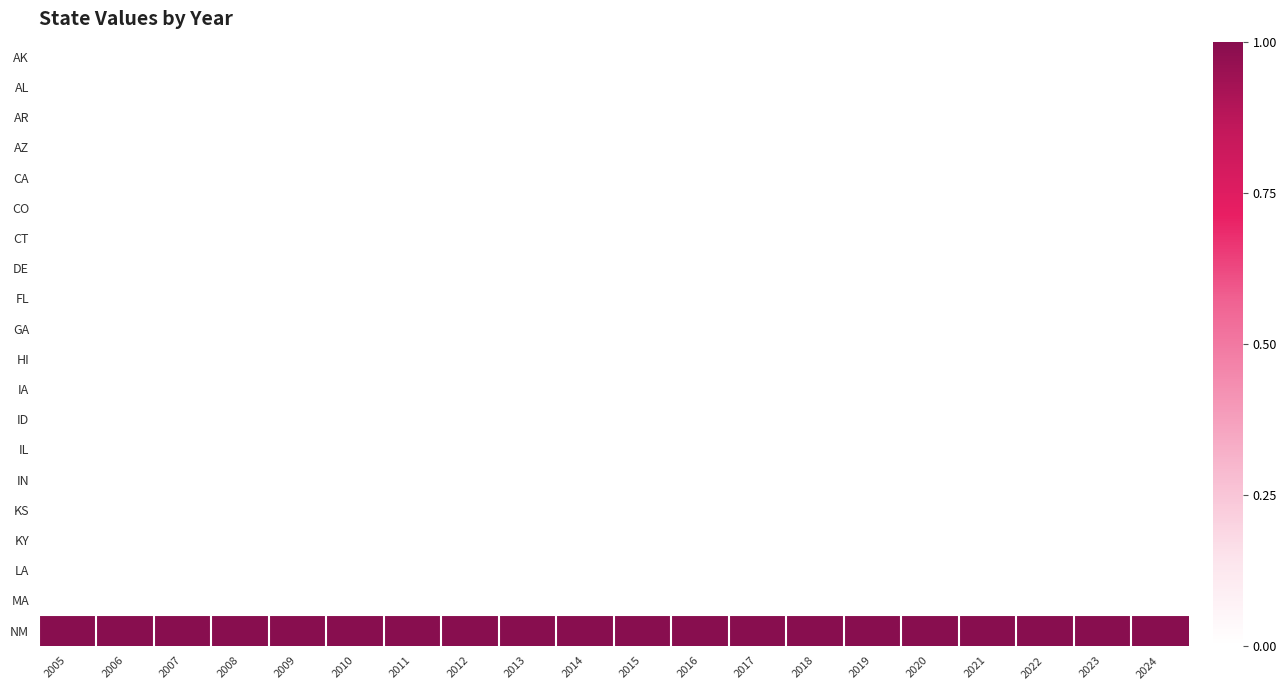

Reading left to right, what are all the values shown in this chart?

AK: 2005=0	2006=0	2007=0	2008=0	2009=0	2010=0	2011=0	2012=0	2013=0	2014=0	2015=0	2016=0	2017=0	2018=0	2019=0	2020=0	2021=0	2022=0	2023=0	2024=0
AL: 2005=0	2006=0	2007=0	2008=0	2009=0	2010=0	2011=0	2012=0	2013=0	2014=0	2015=0	2016=0	2017=0	2018=0	2019=0	2020=0	2021=0	2022=0	2023=0	2024=0
AR: 2005=0	2006=0	2007=0	2008=0	2009=0	2010=0	2011=0	2012=0	2013=0	2014=0	2015=0	2016=0	2017=0	2018=0	2019=0	2020=0	2021=0	2022=0	2023=0	2024=0
AZ: 2005=0	2006=0	2007=0	2008=0	2009=0	2010=0	2011=0	2012=0	2013=0	2014=0	2015=0	2016=0	2017=0	2018=0	2019=0	2020=0	2021=0	2022=0	2023=0	2024=0
CA: 2005=0	2006=0	2007=0	2008=0	2009=0	2010=0	2011=0	2012=0	2013=0	2014=0	2015=0	2016=0	2017=0	2018=0	2019=0	2020=0	2021=0	2022=0	2023=0	2024=0
CO: 2005=0	2006=0	2007=0	2008=0	2009=0	2010=0	2011=0	2012=0	2013=0	2014=0	2015=0	2016=0	2017=0	2018=0	2019=0	2020=0	2021=0	2022=0	2023=0	2024=0
CT: 2005=0	2006=0	2007=0	2008=0	2009=0	2010=0	2011=0	2012=0	2013=0	2014=0	2015=0	2016=0	2017=0	2018=0	2019=0	2020=0	2021=0	2022=0	2023=0	2024=0
DE: 2005=0	2006=0	2007=0	2008=0	2009=0	2010=0	2011=0	2012=0	2013=0	2014=0	2015=0	2016=0	2017=0	2018=0	2019=0	2020=0	2021=0	2022=0	2023=0	2024=0
FL: 2005=0	2006=0	2007=0	2008=0	2009=0	2010=0	2011=0	2012=0	2013=0	2014=0	2015=0	2016=0	2017=0	2018=0	2019=0	2020=0	2021=0	2022=0	2023=0	2024=0
GA: 2005=0	2006=0	2007=0	2008=0	2009=0	2010=0	2011=0	2012=0	2013=0	2014=0	2015=0	2016=0	2017=0	2018=0	2019=0	2020=0	2021=0	2022=0	2023=0	2024=0
HI: 2005=0	2006=0	2007=0	2008=0	2009=0	2010=0	2011=0	2012=0	2013=0	2014=0	2015=0	2016=0	2017=0	2018=0	2019=0	2020=0	2021=0	2022=0	2023=0	2024=0
IA: 2005=0	2006=0	2007=0	2008=0	2009=0	2010=0	2011=0	2012=0	2013=0	2014=0	2015=0	2016=0	2017=0	2018=0	2019=0	2020=0	2021=0	2022=0	2023=0	2024=0
ID: 2005=0	2006=0	2007=0	2008=0	2009=0	2010=0	2011=0	2012=0	2013=0	2014=0	2015=0	2016=0	2017=0	2018=0	2019=0	2020=0	2021=0	2022=0	2023=0	2024=0
IL: 2005=0	2006=0	2007=0	2008=0	2009=0	2010=0	2011=0	2012=0	2013=0	2014=0	2015=0	2016=0	2017=0	2018=0	2019=0	2020=0	2021=0	2022=0	2023=0	2024=0
IN: 2005=0	2006=0	2007=0	2008=0	2009=0	2010=0	2011=0	2012=0	2013=0	2014=0	2015=0	2016=0	2017=0	2018=0	2019=0	2020=0	2021=0	2022=0	2023=0	2024=0
KS: 2005=0	2006=0	2007=0	2008=0	2009=0	2010=0	2011=0	2012=0	2013=0	2014=0	2015=0	2016=0	2017=0	2018=0	2019=0	2020=0	2021=0	2022=0	2023=0	2024=0
KY: 2005=0	2006=0	2007=0	2008=0	2009=0	2010=0	2011=0	2012=0	2013=0	2014=0	2015=0	2016=0	2017=0	2018=0	2019=0	2020=0	2021=0	2022=0	2023=0	2024=0
LA: 2005=0	2006=0	2007=0	2008=0	2009=0	2010=0	2011=0	2012=0	2013=0	2014=0	2015=0	2016=0	2017=0	2018=0	2019=0	2020=0	2021=0	2022=0	2023=0	2024=0
MA: 2005=0	2006=0	2007=0	2008=0	2009=0	2010=0	2011=0	2012=0	2013=0	2014=0	2015=0	2016=0	2017=0	2018=0	2019=0	2020=0	2021=0	2022=0	2023=0	2024=0
NM: 2005=1	2006=1	2007=1	2008=1	2009=1	2010=1	2011=1	2012=1	2013=1	2014=1	2015=1	2016=1	2017=1	2018=1	2019=1	2020=1	2021=1	2022=1	2023=1	2024=1